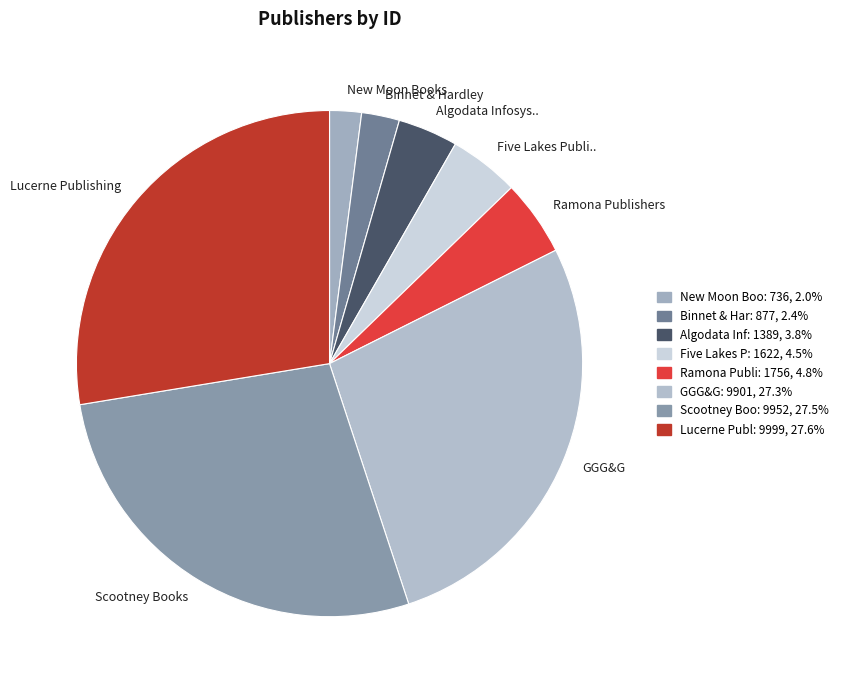

Is there any slice that represents more than half of the pie?

No